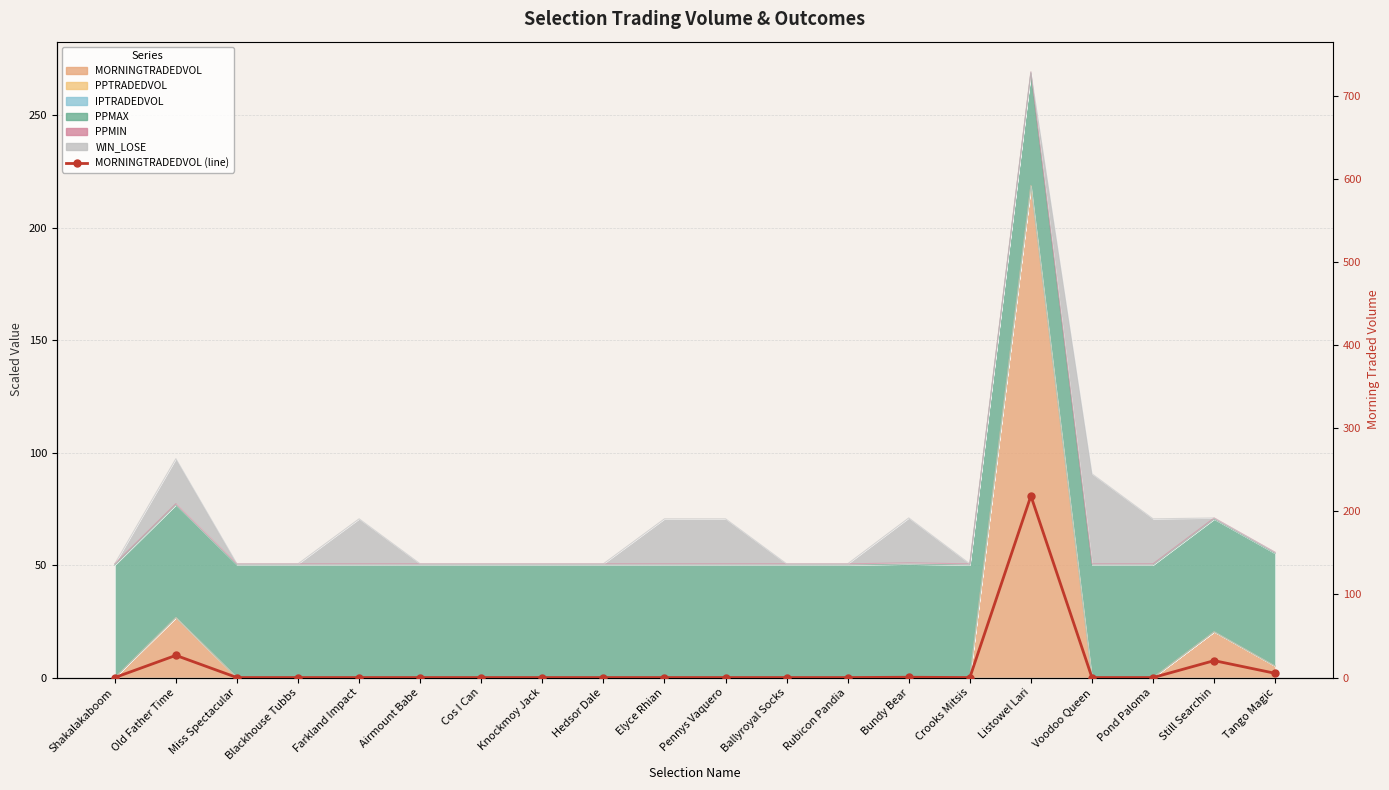

The value at Miss Spectacular is 141.8. True or false?

False